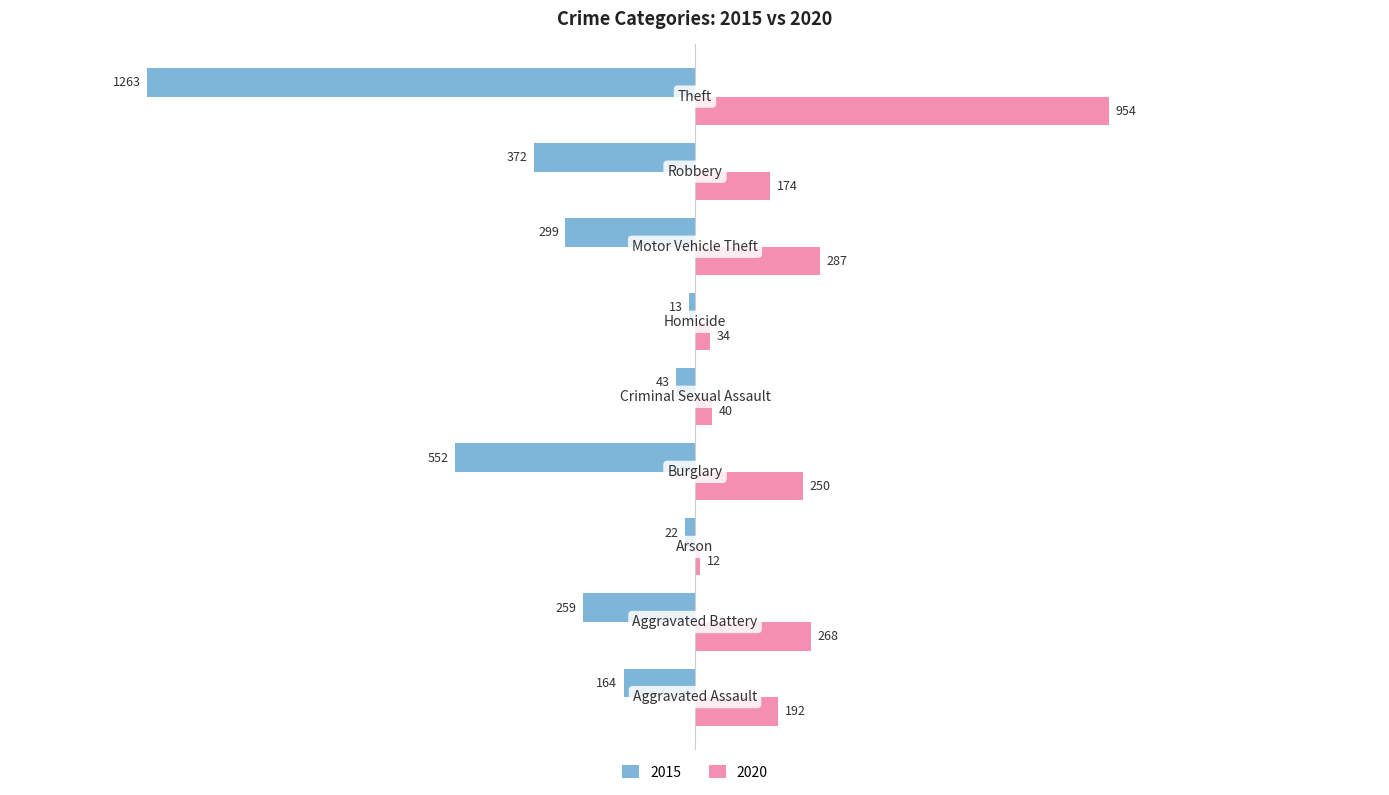

Rank the series by their average value, from highest to lowest.

2020, 2015